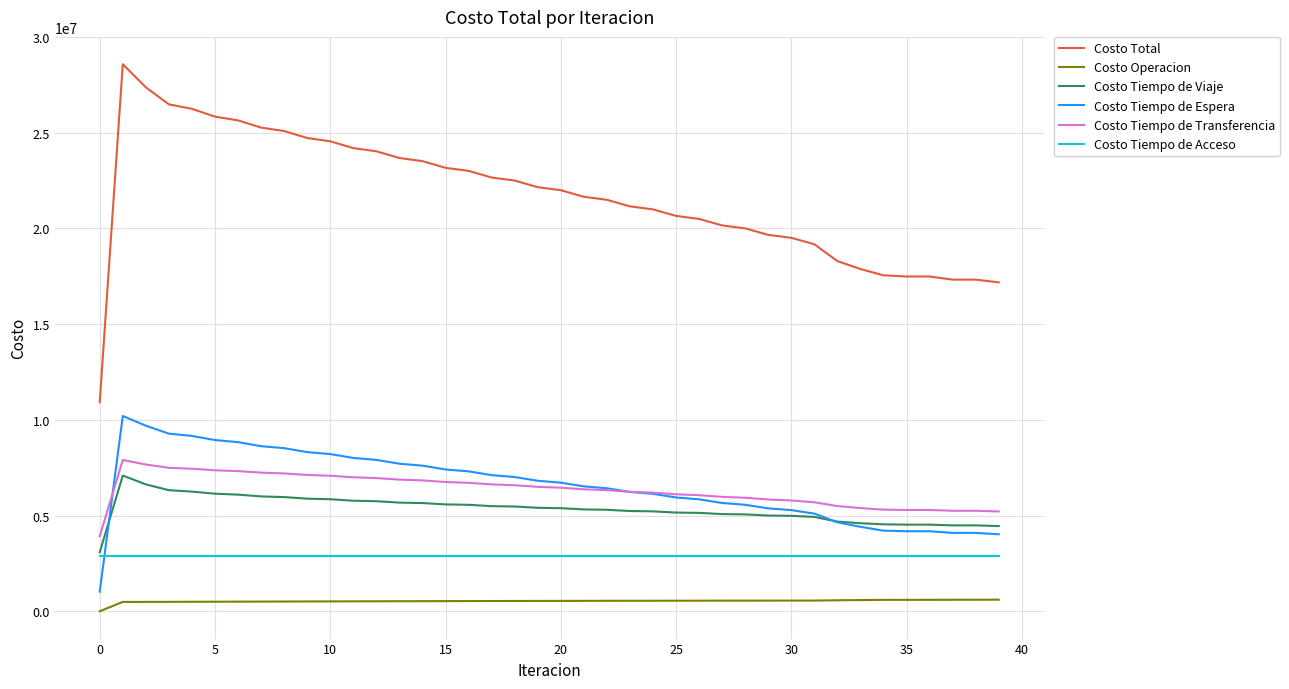

Which series has the widest spread of values?

Costo Total